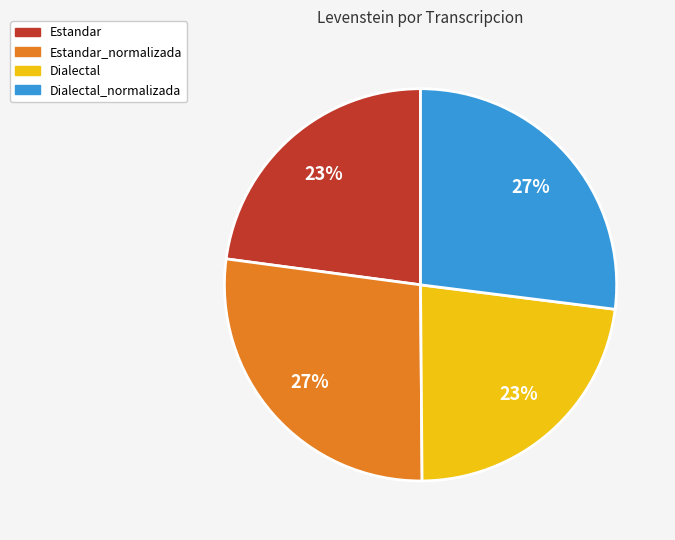

Does any single category account for the majority?

No